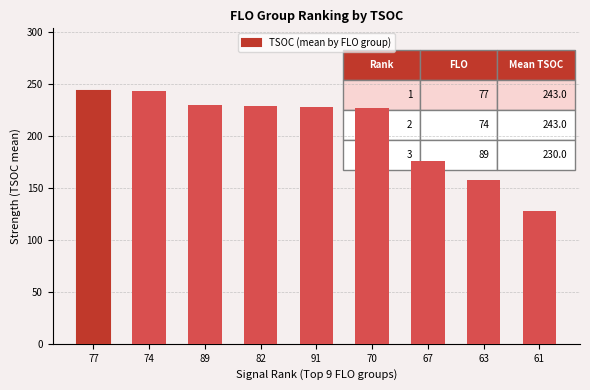

What is the maximum value shown in the chart?

243.0